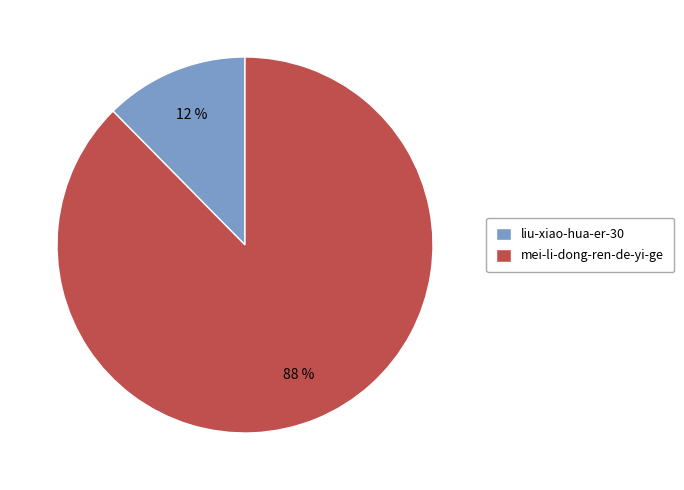

Is there any slice that represents more than half of the pie?

Yes